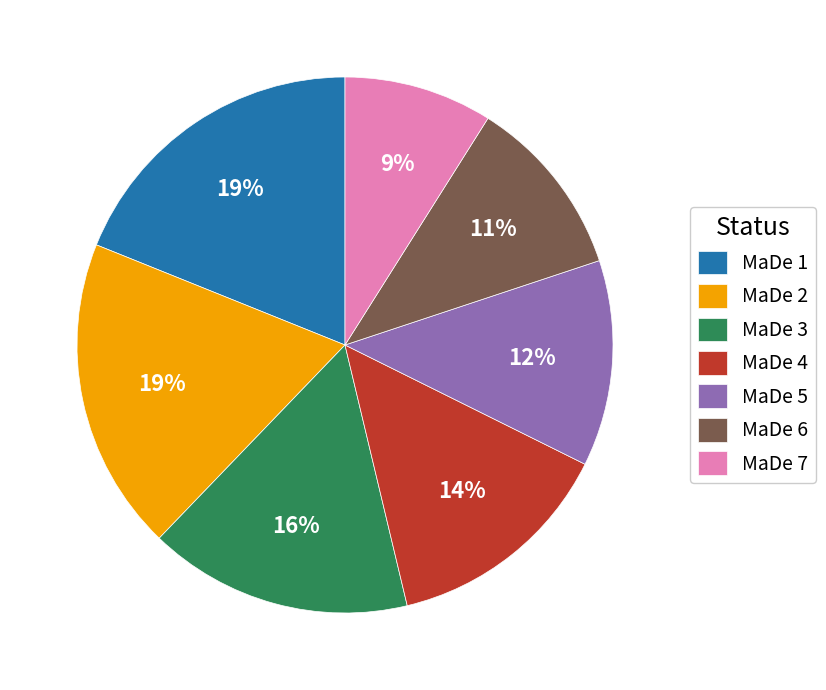

Does MaDe 2 represent more than half of the total?

No